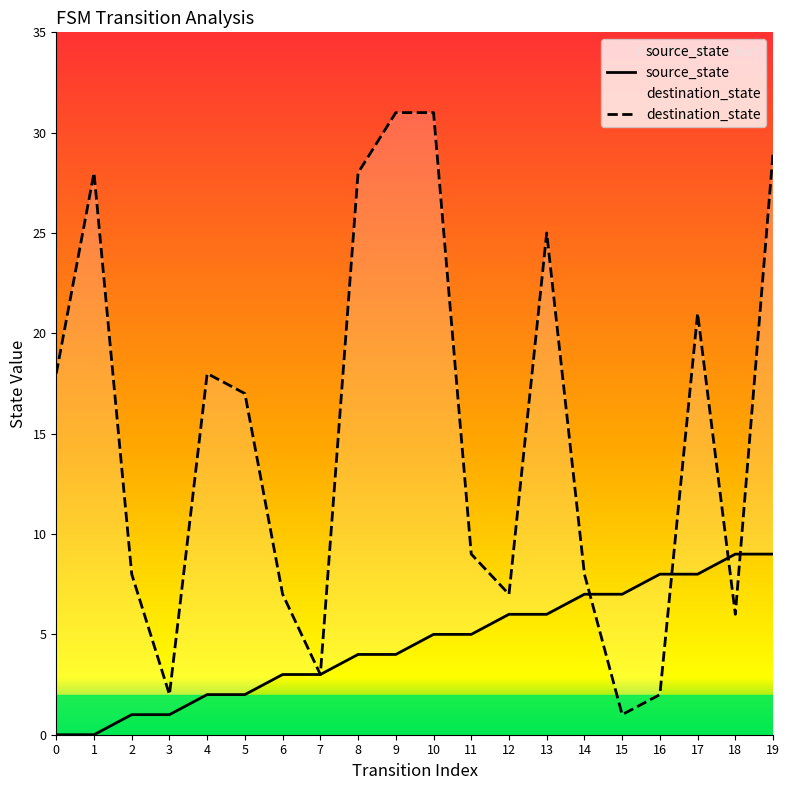

After their last crossing, which series has the higher values: source_state or destination_state?

destination_state